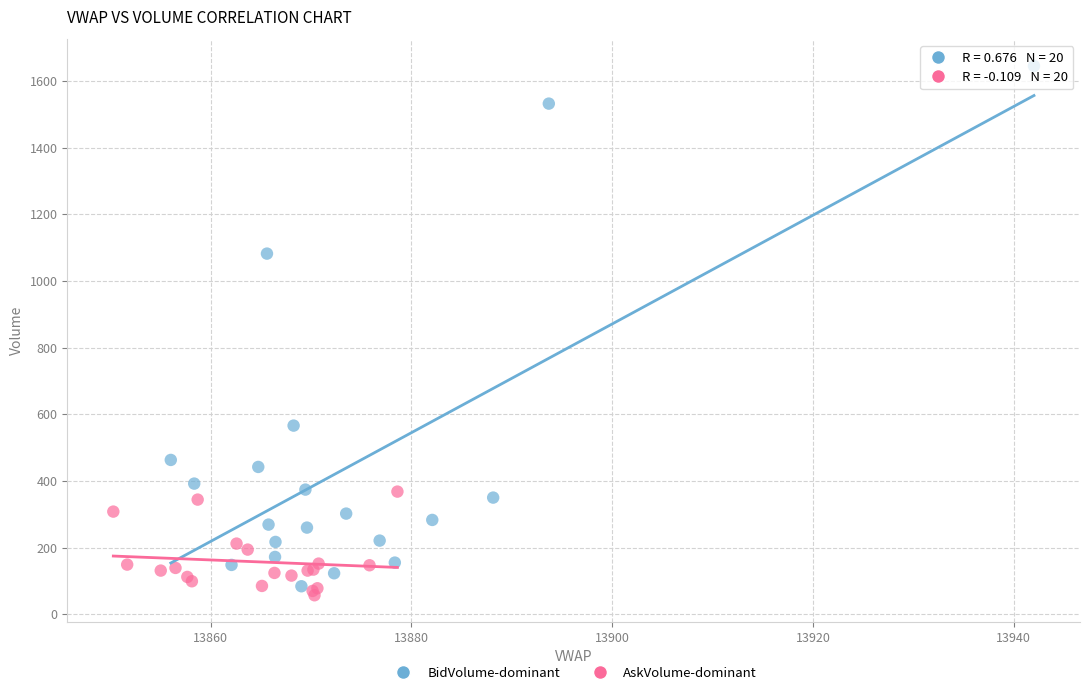

Which series contains the lowest Y value?

AskVolume-dominant